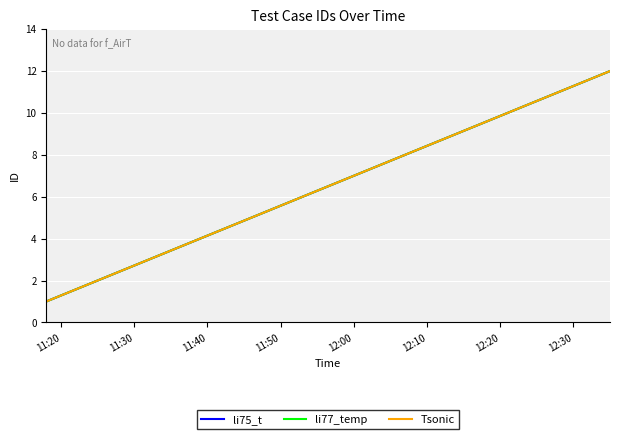

Which category has the lowest value in the li77_temp series?

11:20